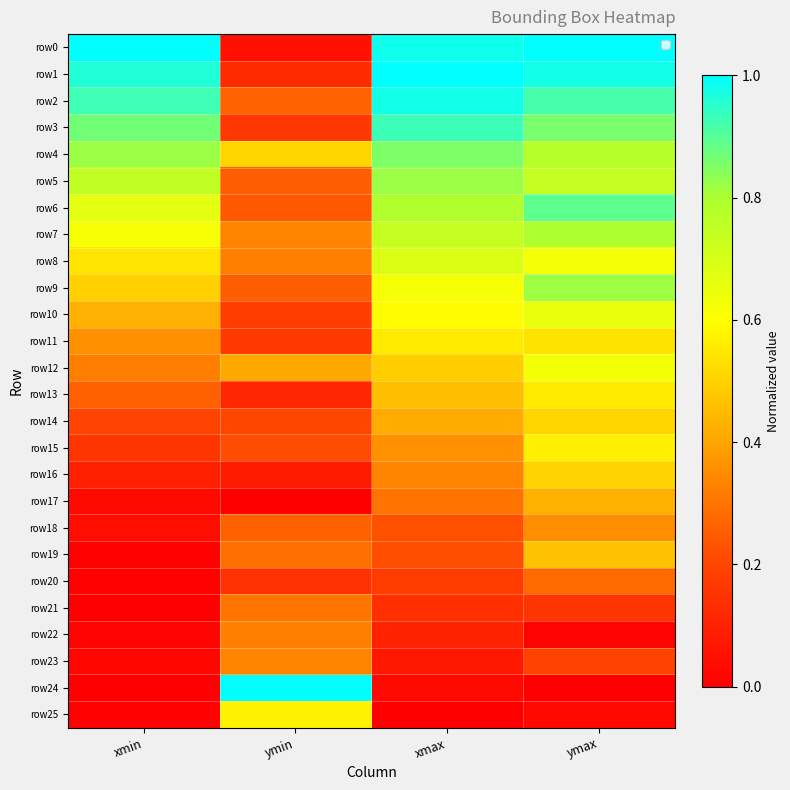

Which series has the largest total across all categories?

row2